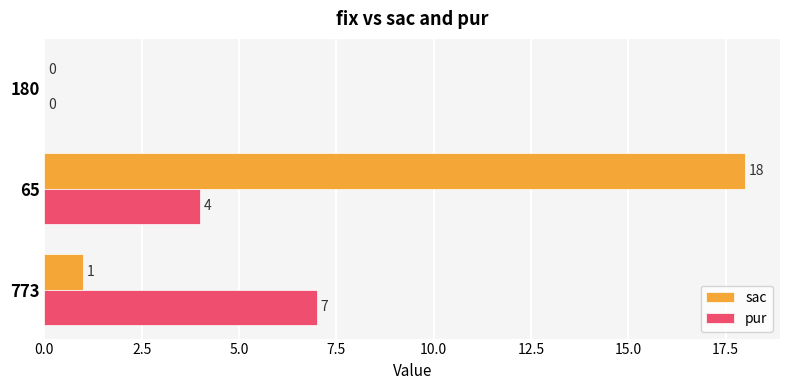

What is the sum of the sac values at 65 and 773?

19